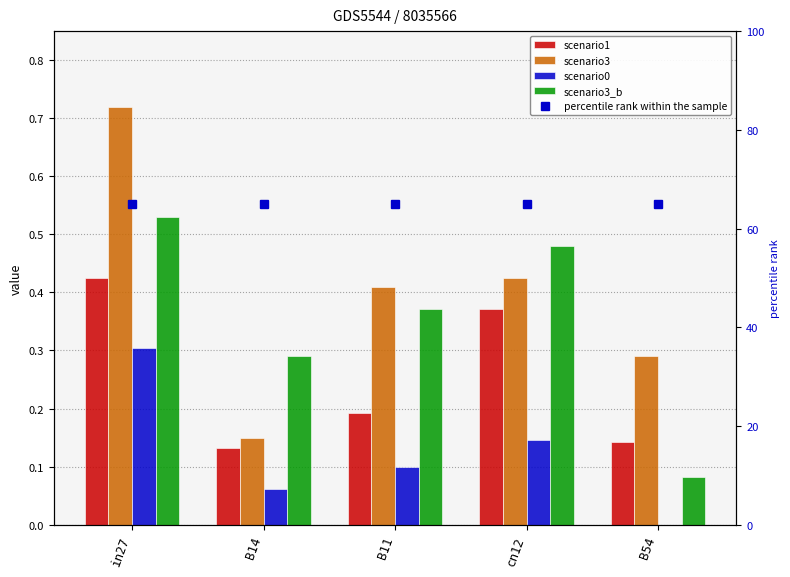

Is the value of scenario3 at B11 greater than the value of scenario3_b at cn12?

No